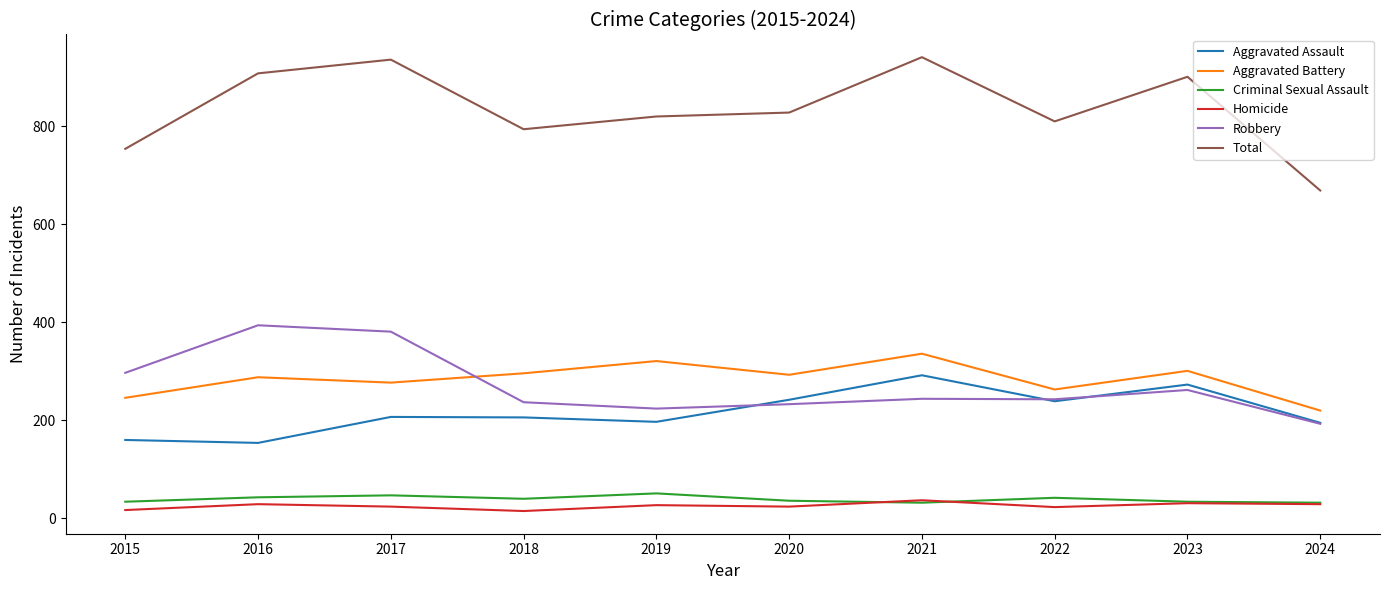

How many interior local peaks does the Aggravated Battery series have?

4